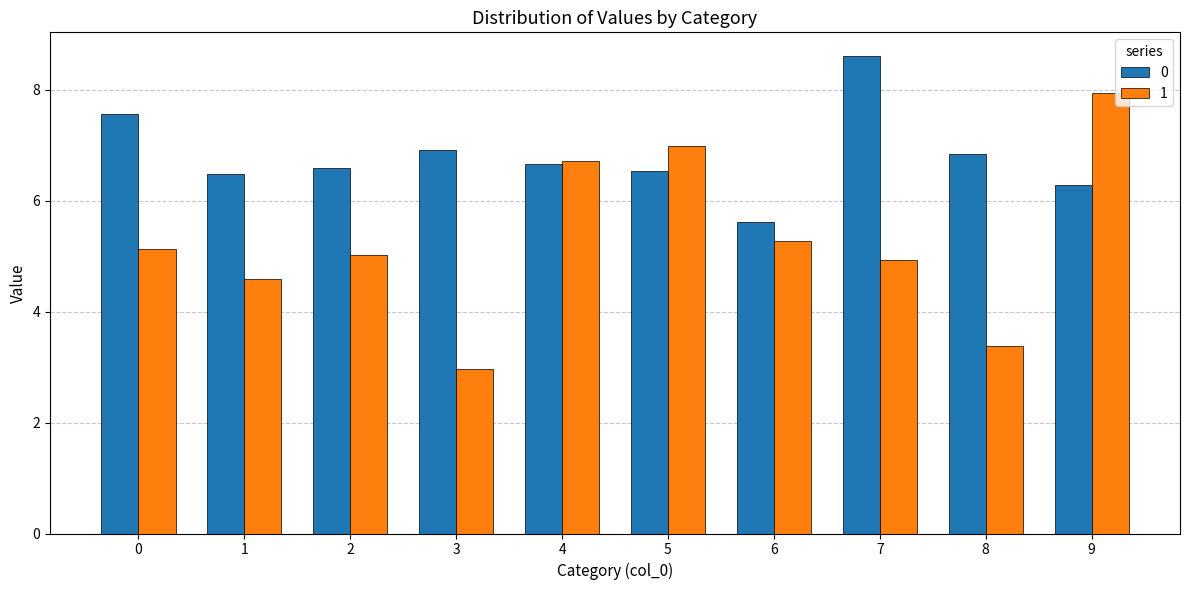

How many 1 values are between 4 and 6?

5